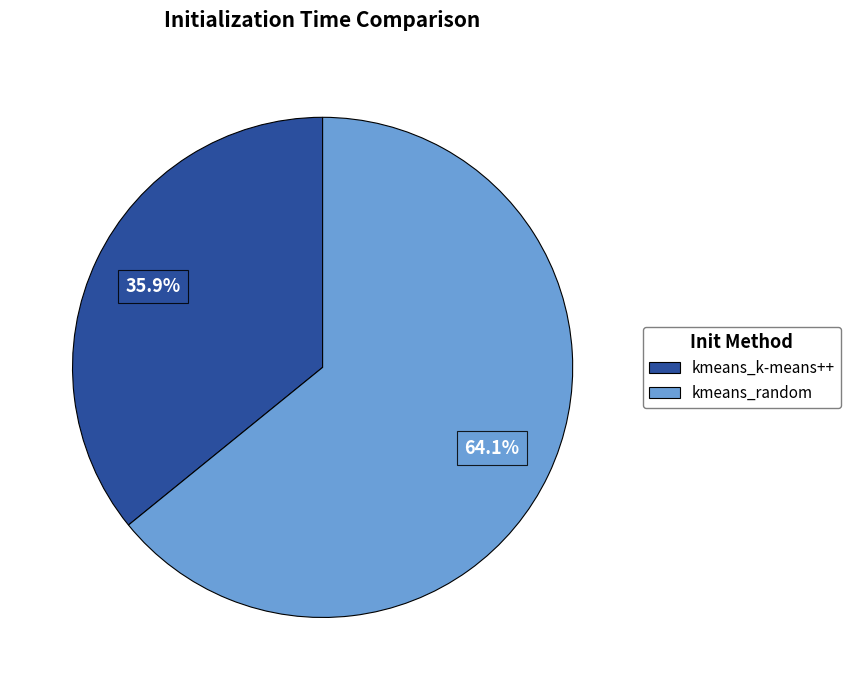

Is there any slice that represents more than half of the pie?

Yes